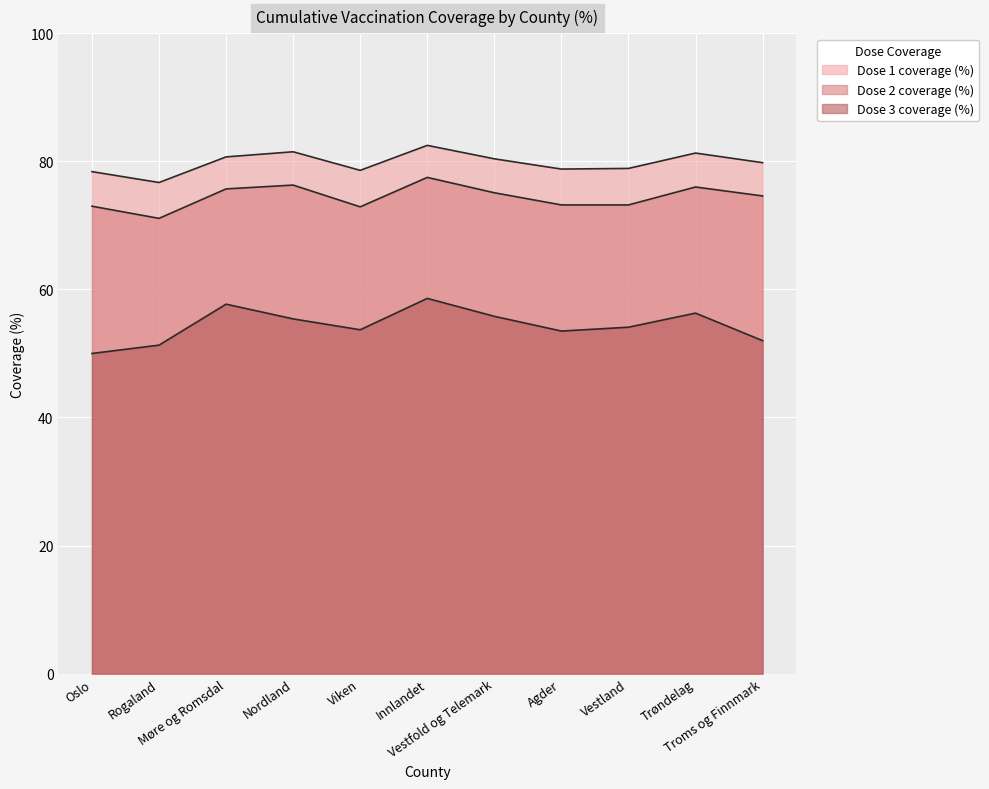

What is the difference between the second highest and second lowest values in the cum_pr100_dose_1 series?

3.1